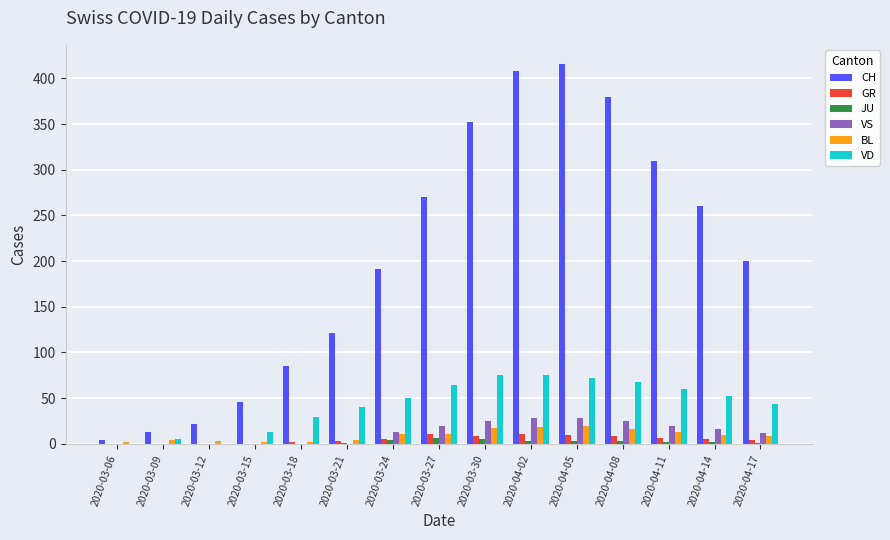

The value of VD at 2020-03-06 is -49. True or false?

False